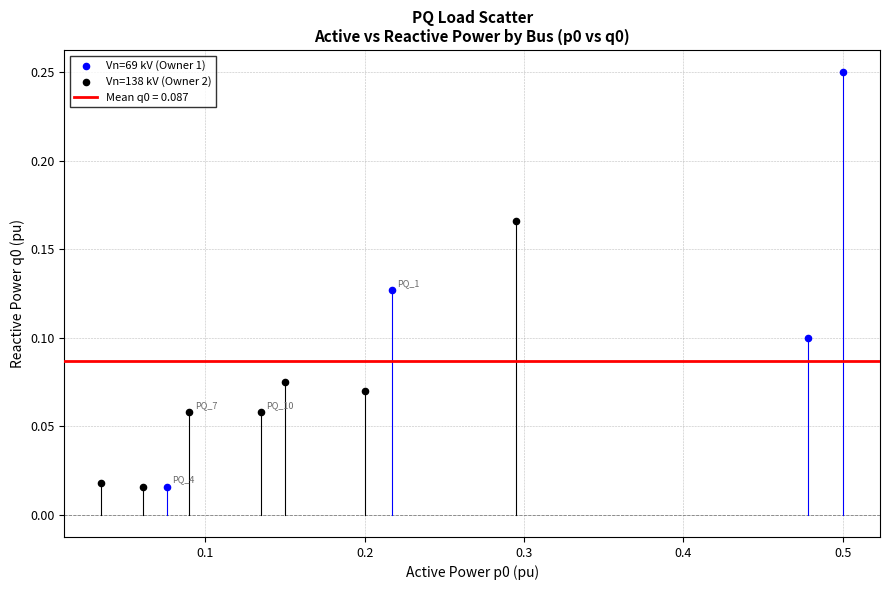

Which series contains the highest Y value?

Vn=69 kV (Owner 1)